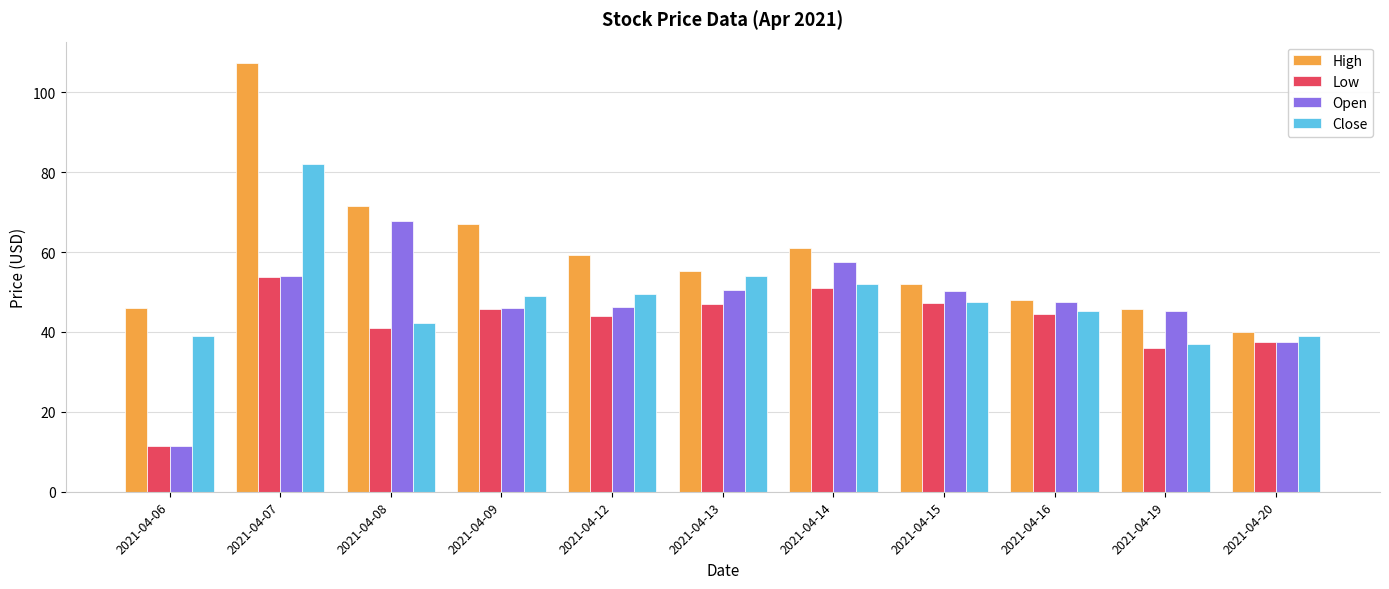

Which category has the highest value across all series?

2021-04-07